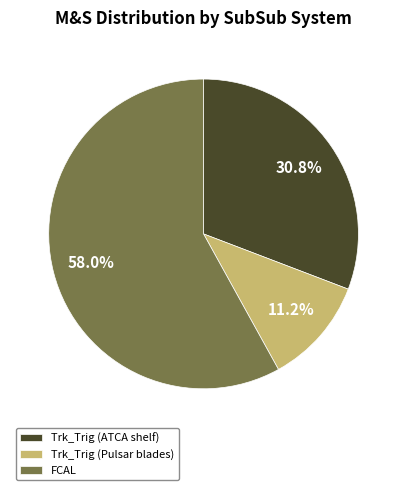

Count the number of slices in the pie.

3